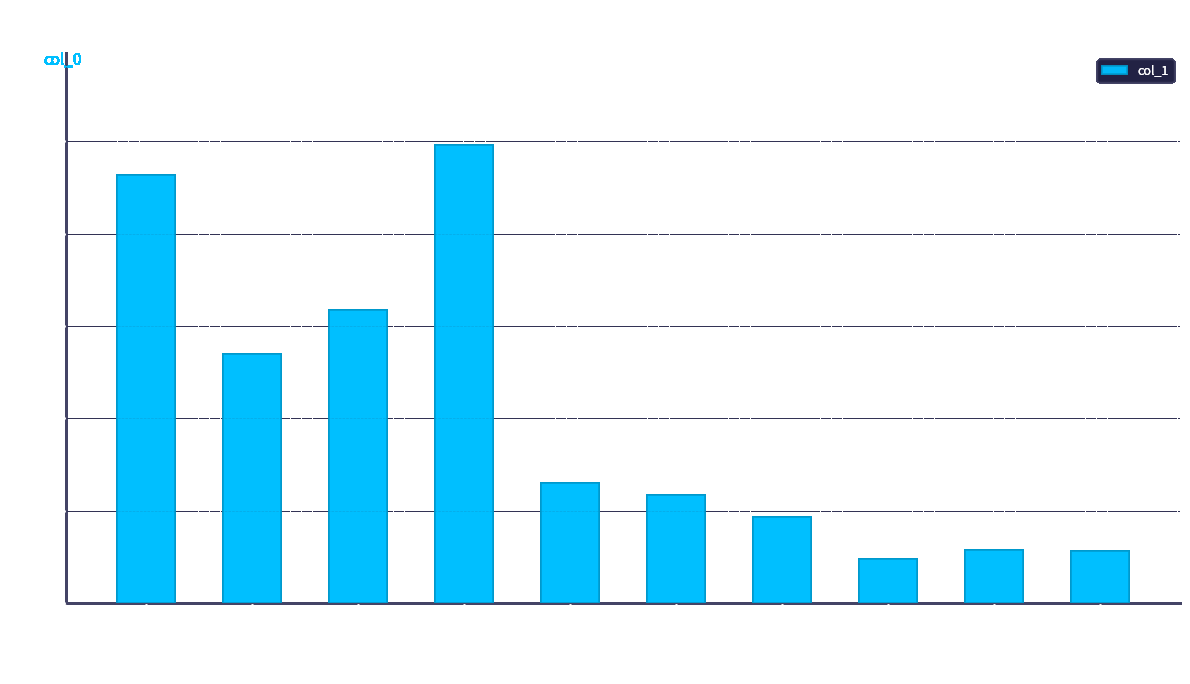

Which label corresponds to the largest value in the chart?

sgai